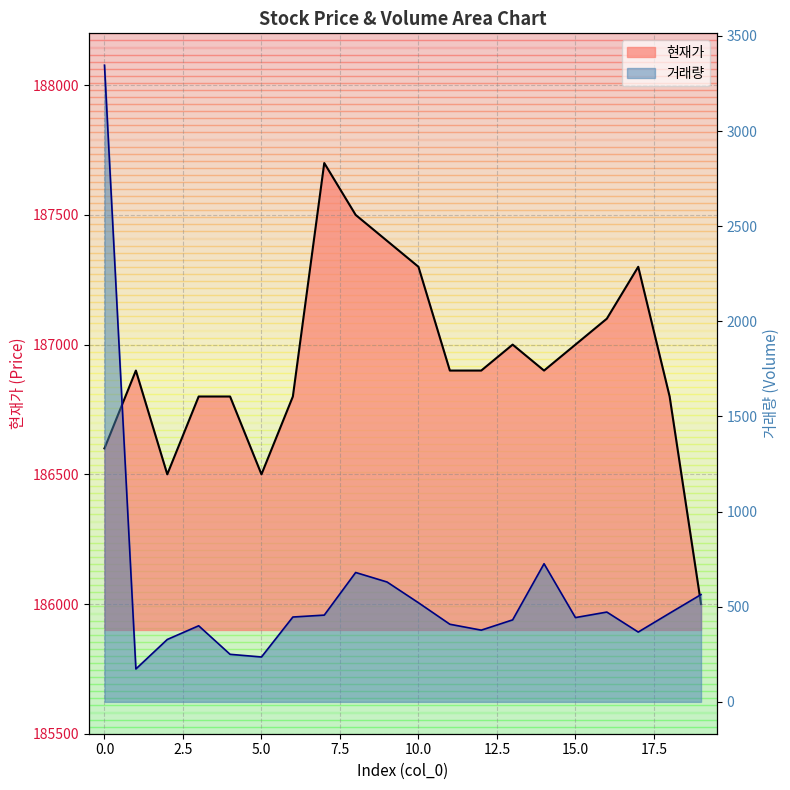

At 12, list the series in order from largest to smallest.

현재가, 거래량